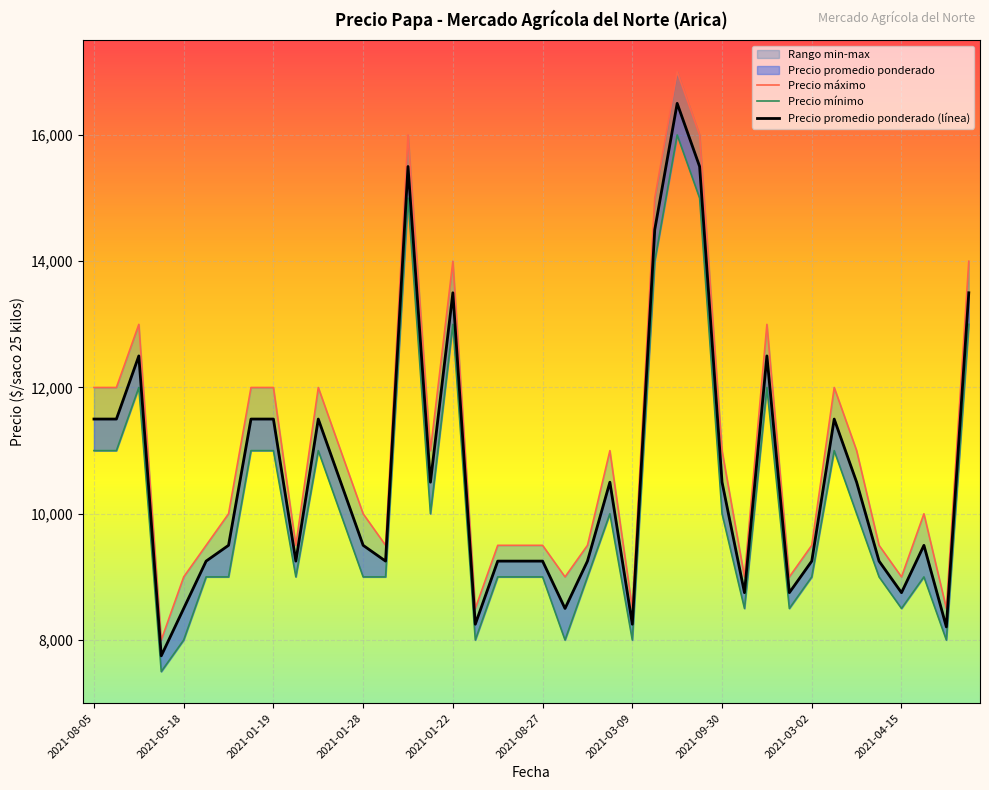

The Precio mínimo series shows 15000 at 27. True or false?

True